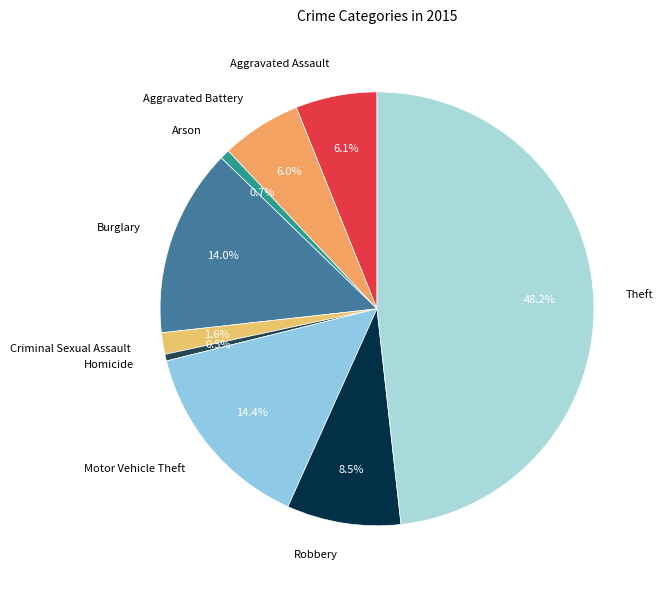

Is the sum of Criminal Sexual Assault and Robbery greater than half?

No